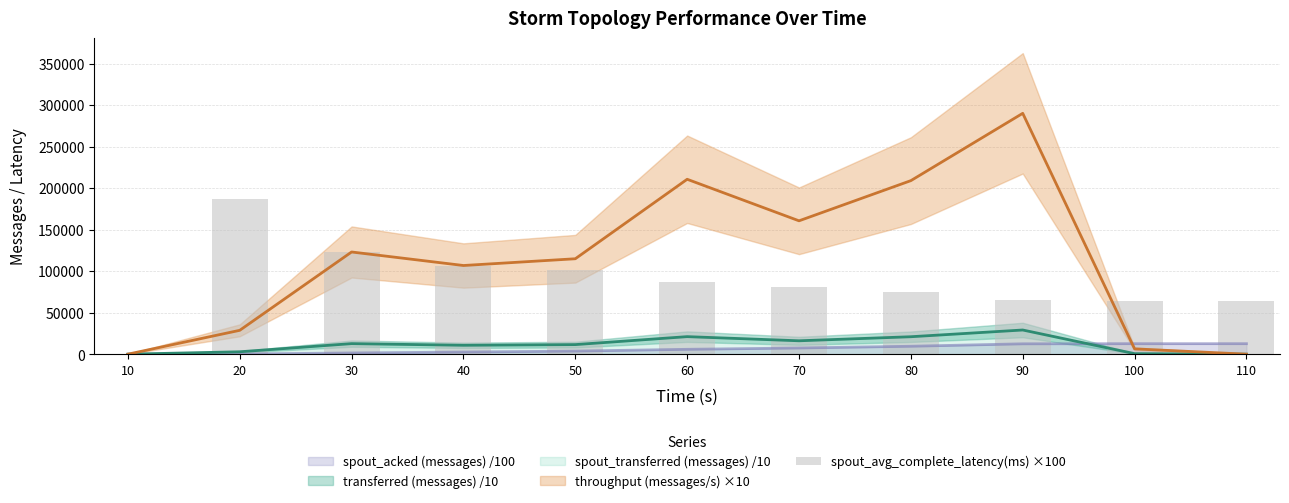

What is the difference between the maximum and minimum values?

186890.0